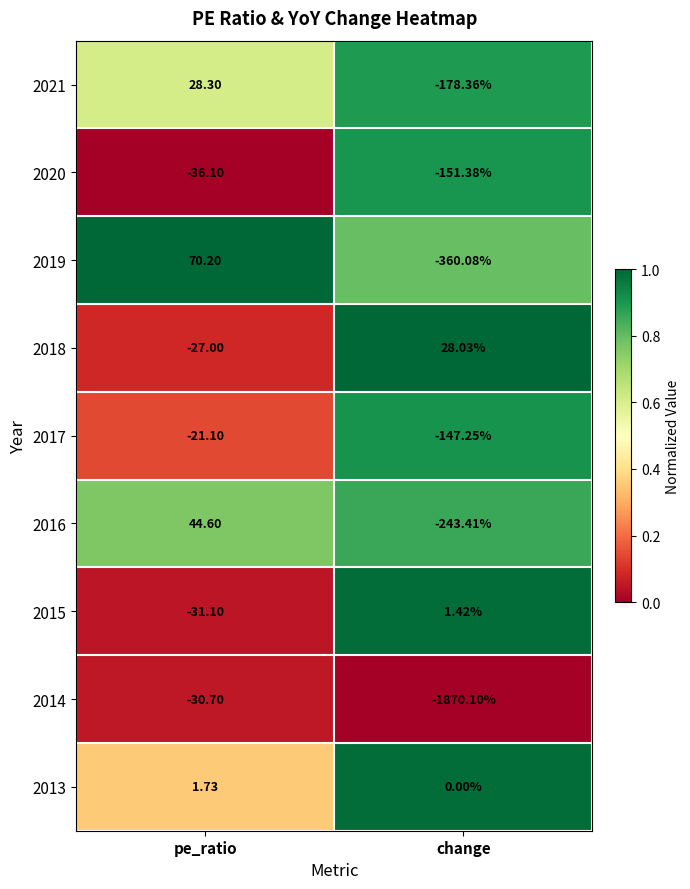

What is the maximum value shown in the chart?

70.2